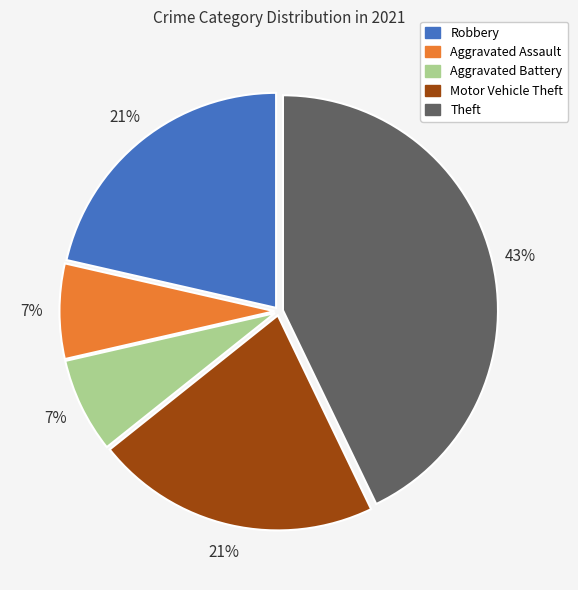

Is there any slice that represents more than half of the pie?

No